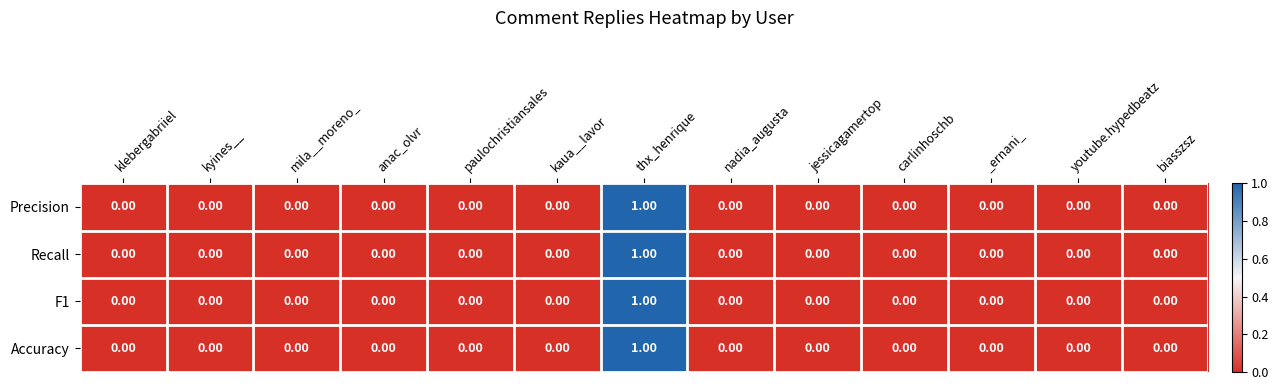

At which category is the sum across all series the highest?

thx_henrique